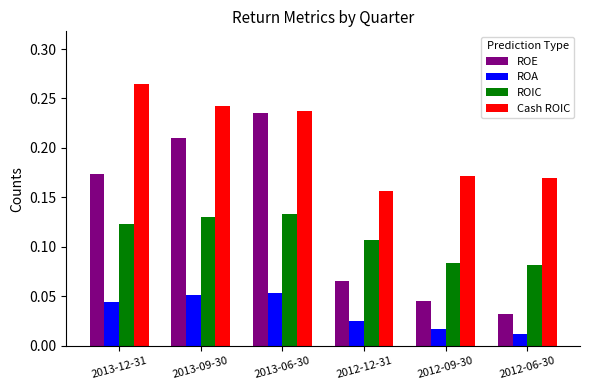

At 2012-06-30, list the series in order from largest to smallest.

Cash ROIC, ROIC, ROE, ROA